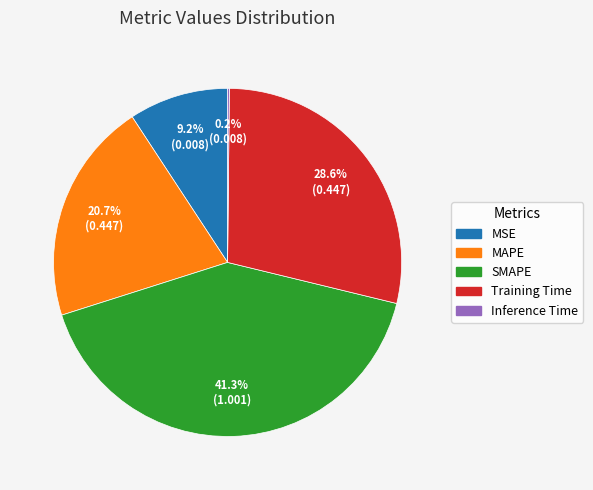

Is MSE the majority of the pie?

No